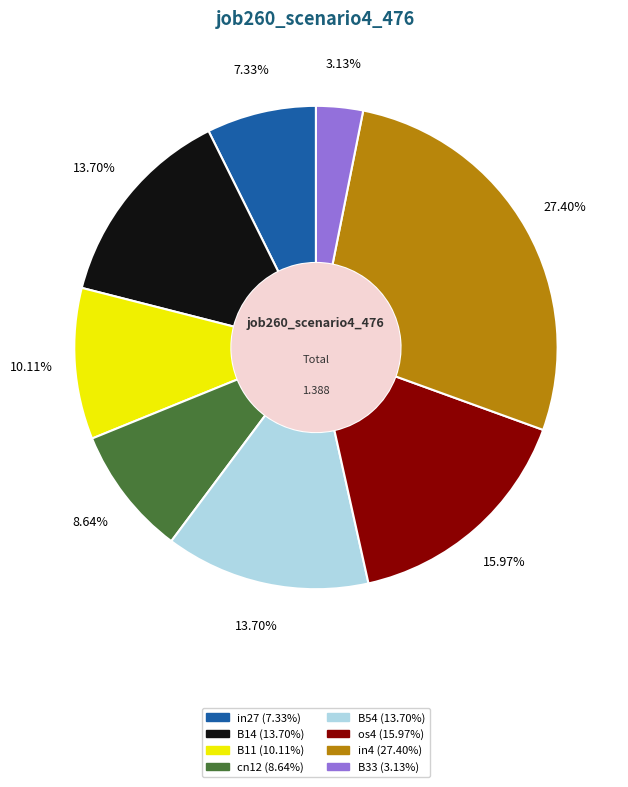

What portion of the pie excludes in4?

72.6%